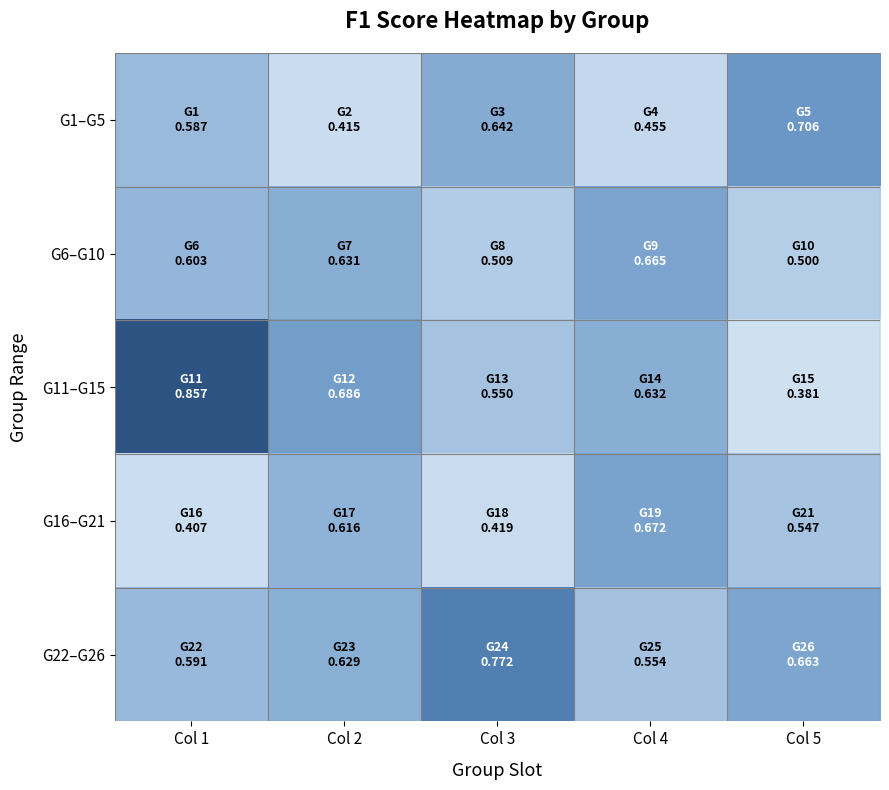

List the series in order of their overall mean, lowest first.

G16–G21, G1–G5, G6–G10, G11–G15, G22–G26